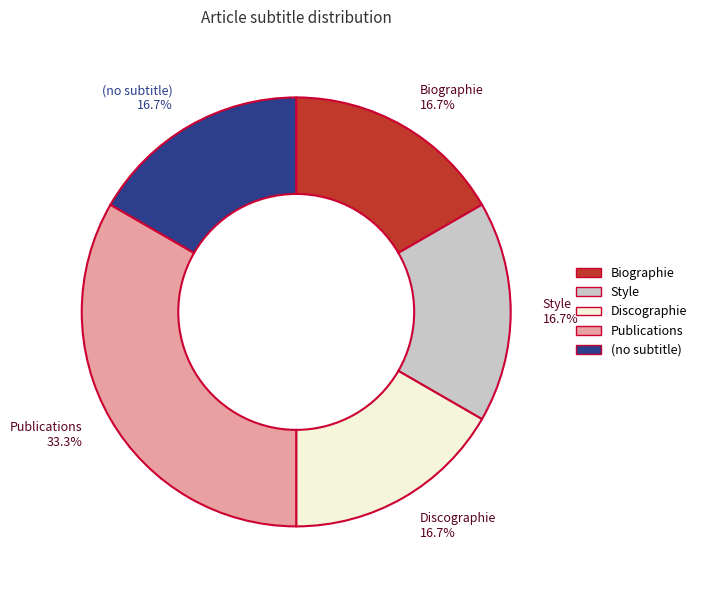

Is there a majority slice in this chart?

No